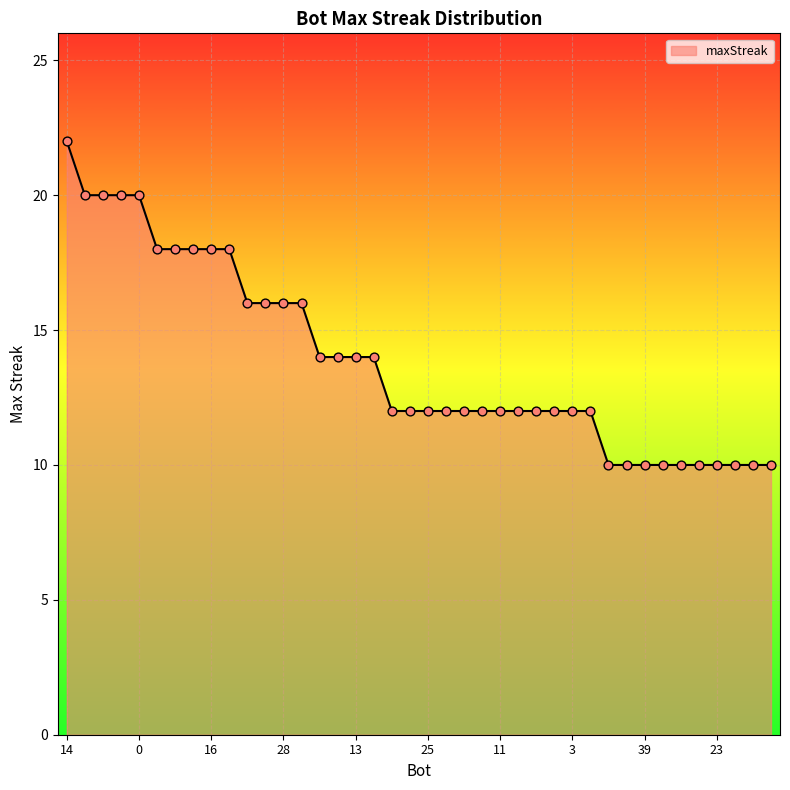

What is the smallest value displayed?

10